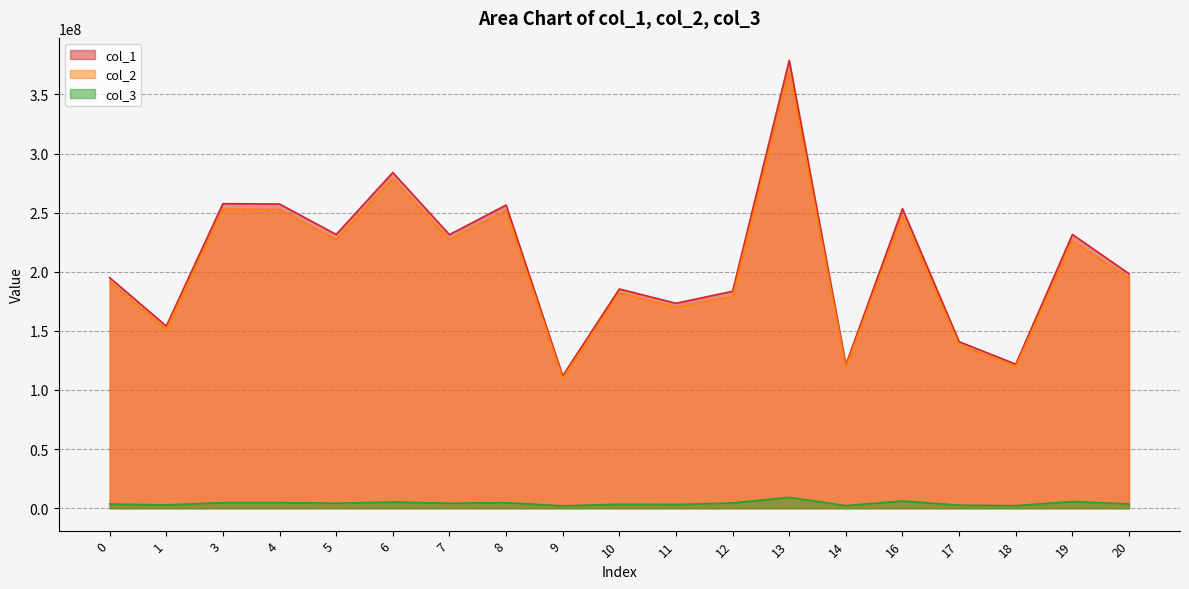

At which category does col_1 reach its first local valley?

1